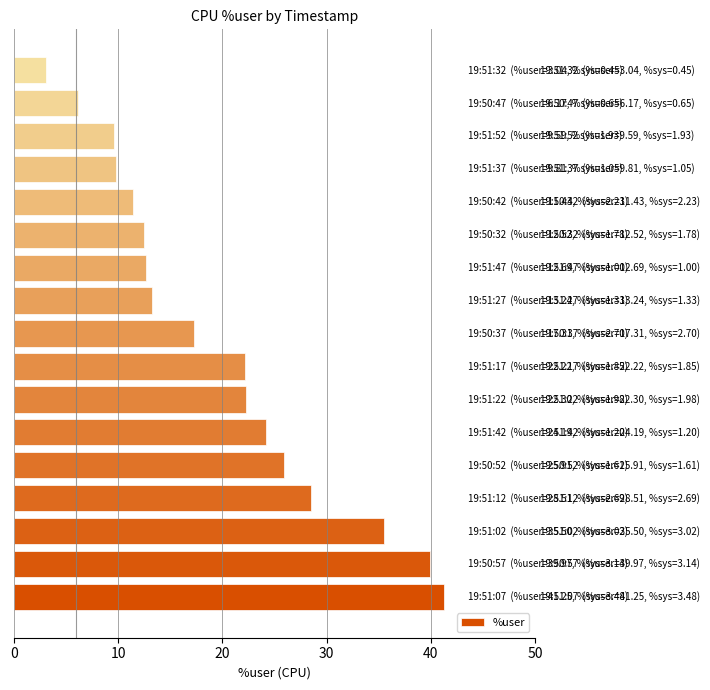

What is the smallest value displayed?

3.0